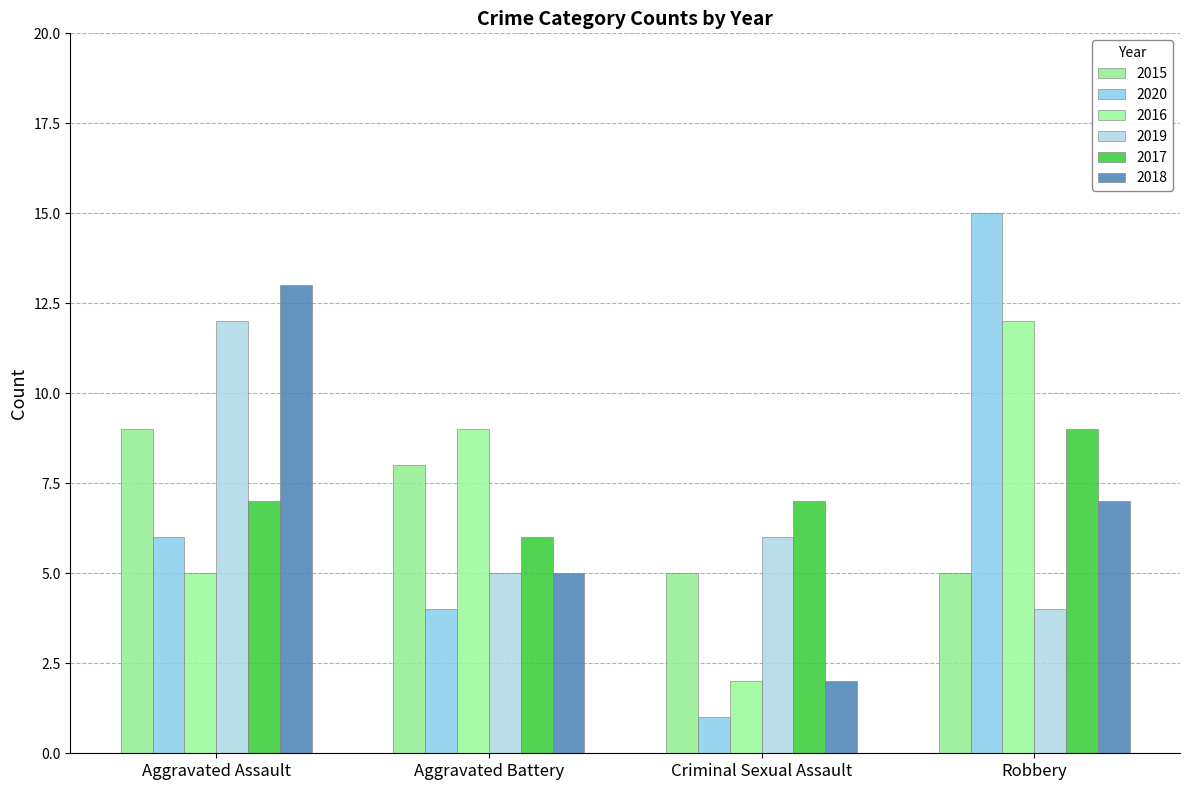

The 2019 series shows 4 at Criminal Sexual Assault. True or false?

False